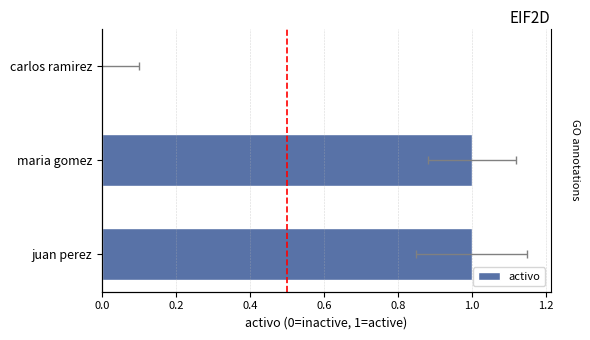

What is the value of the 2nd bar from the left?

1